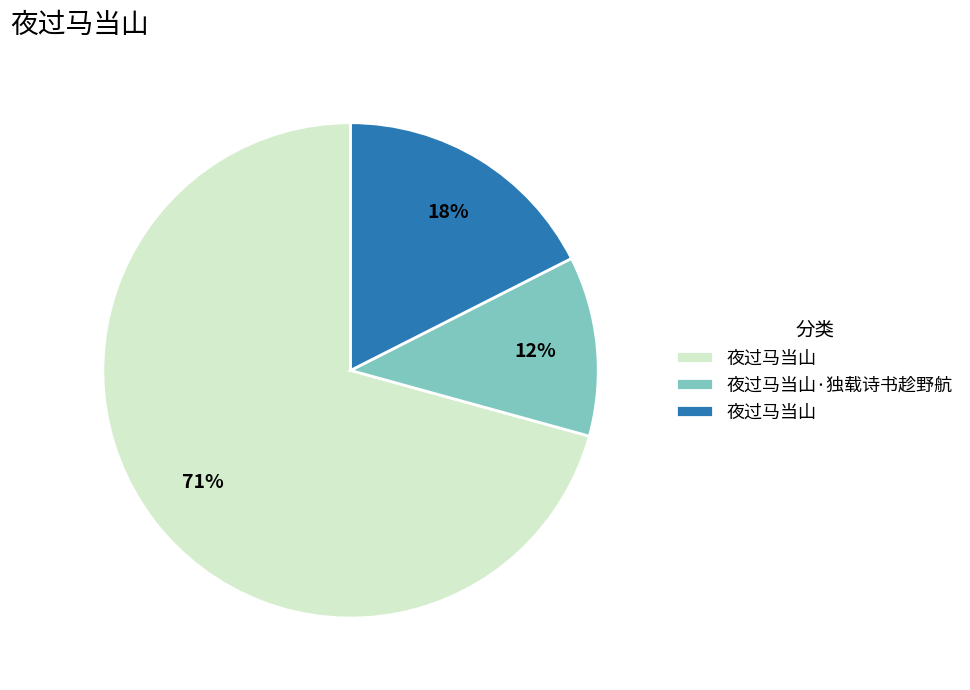

Is there any slice that represents more than half of the pie?

Yes